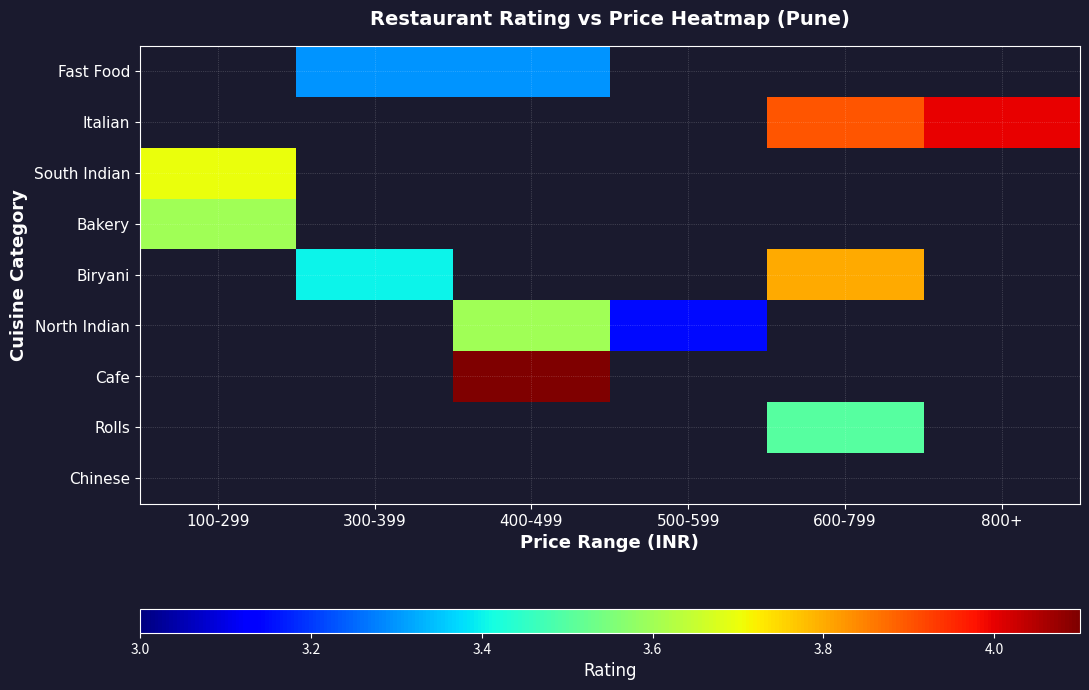

At which label is South Indian closest to 3?

100-299